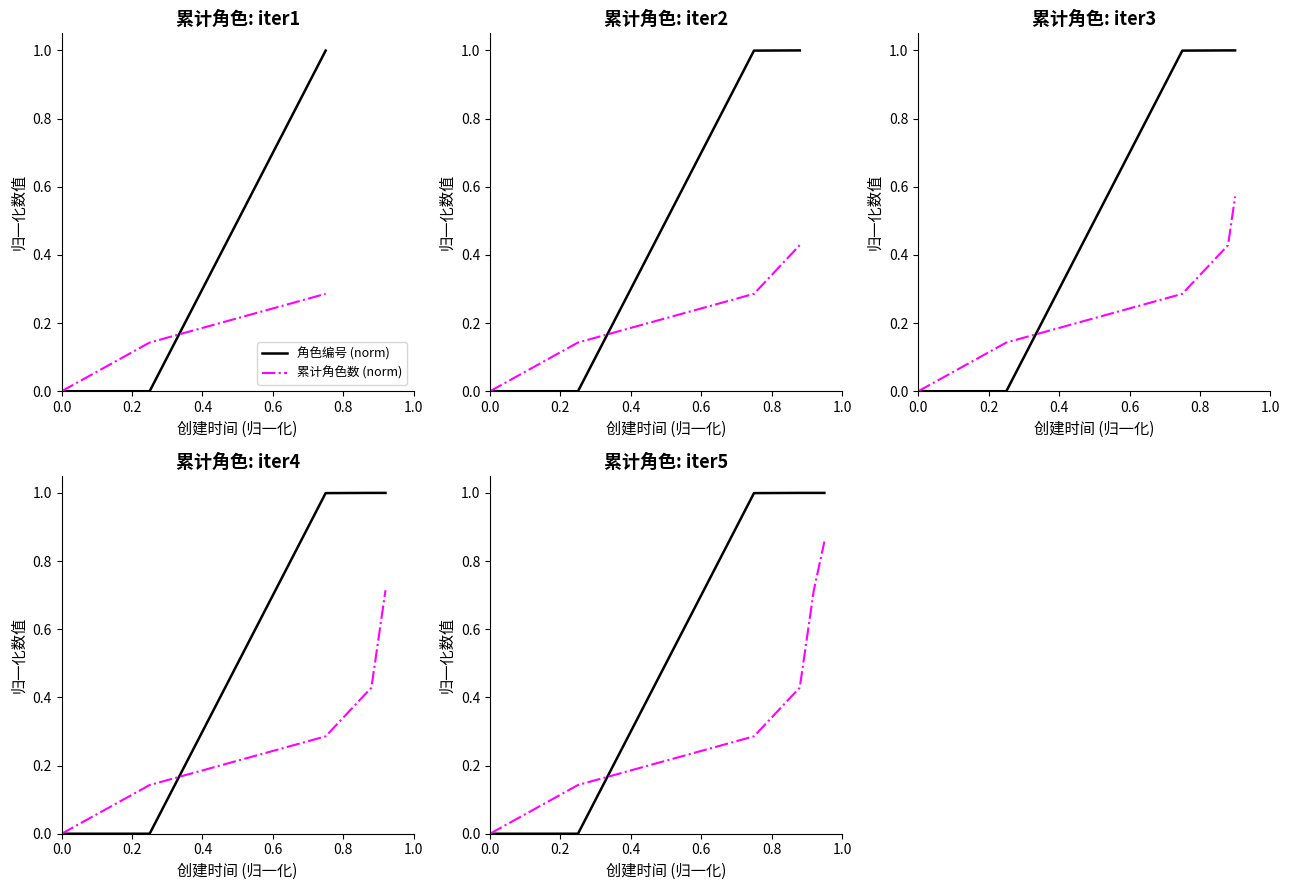

Read the 角色编号 (norm) value at 1.0.

1.0